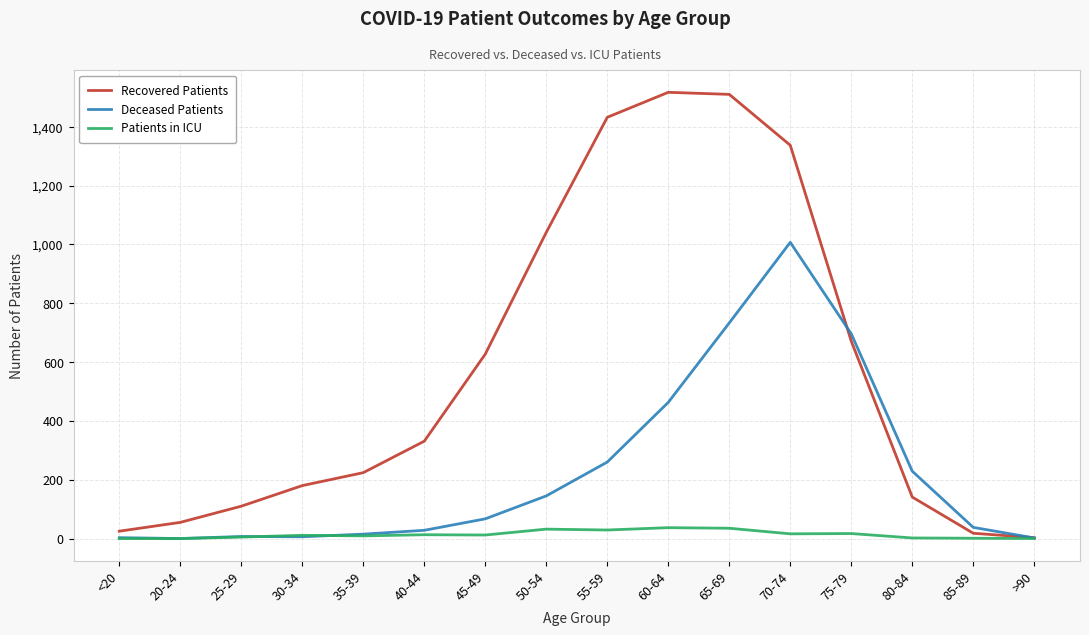

Rank the series by their maximum value, from lowest to highest.

Patients in ICU, Deceased Patients, Recovered Patients